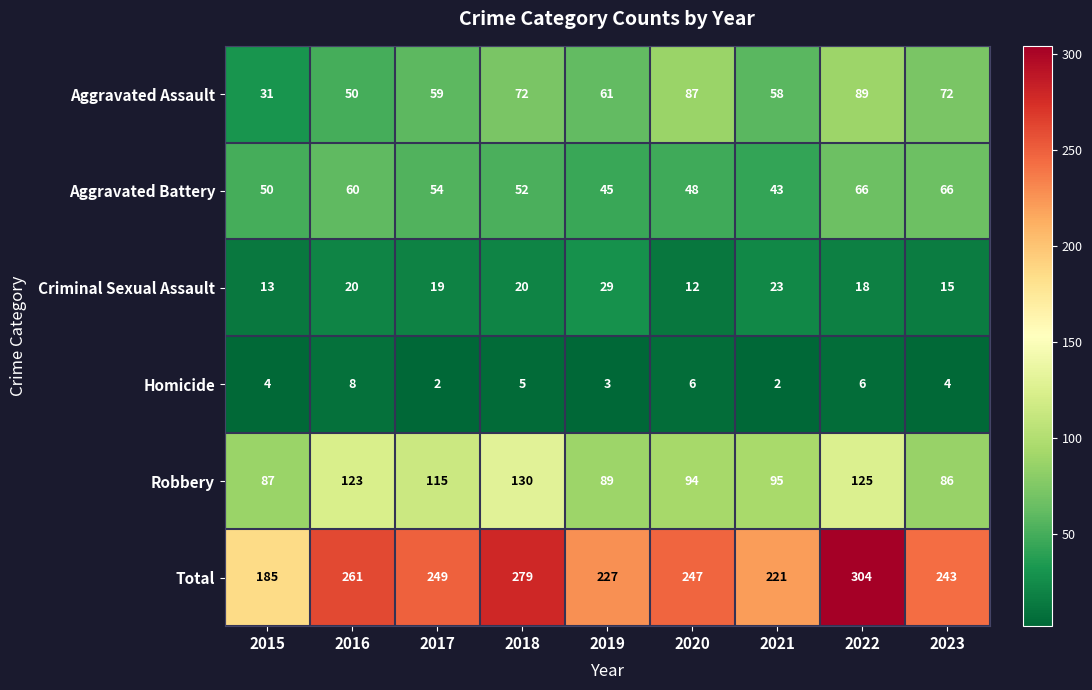

At which label does Total first exceed 247?

2016